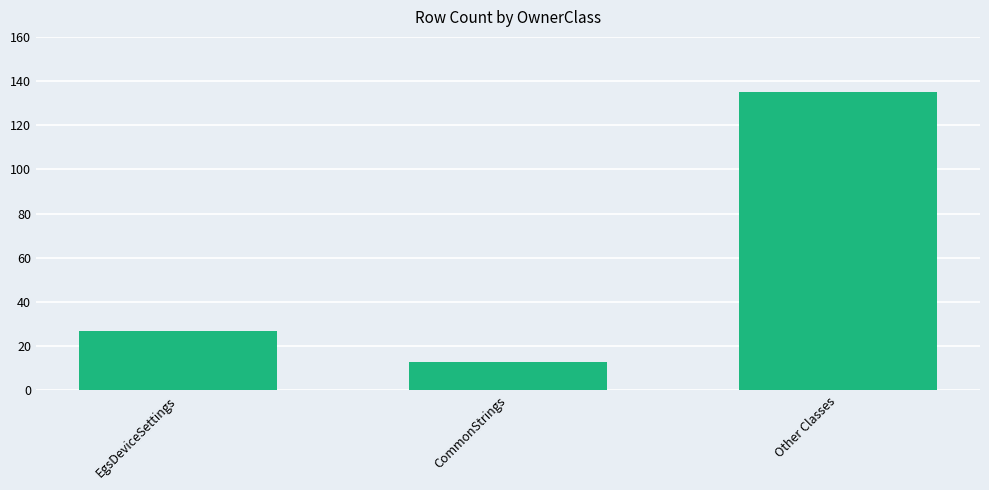

Between Other Classes and CommonStrings, which is larger?

Other Classes